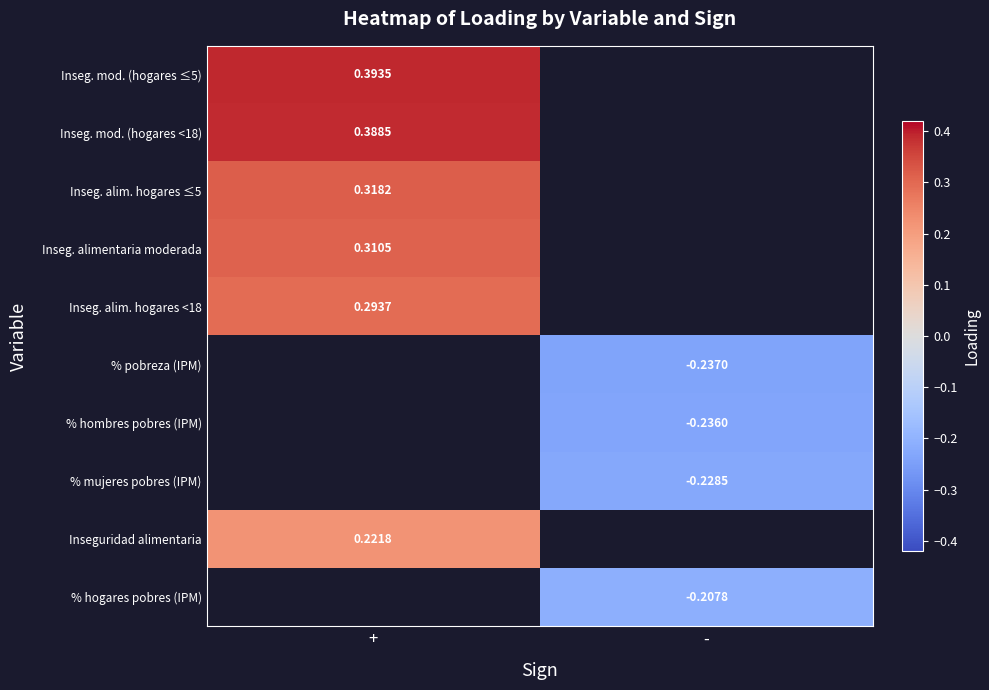

Is the value of Inseg. alim. hogares ≤5 at + greater than the value of % pobreza (IPM) at -?

Yes